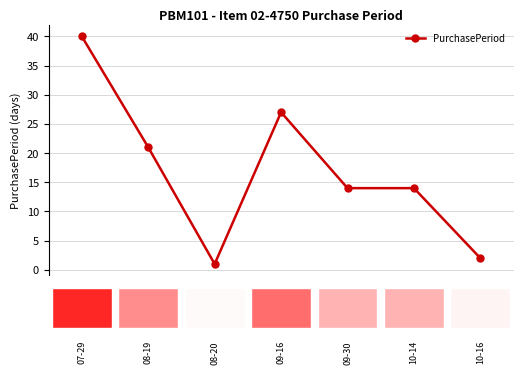

Reading left to right, extract all data points from this chart.

40	21	1	27	14	14	2